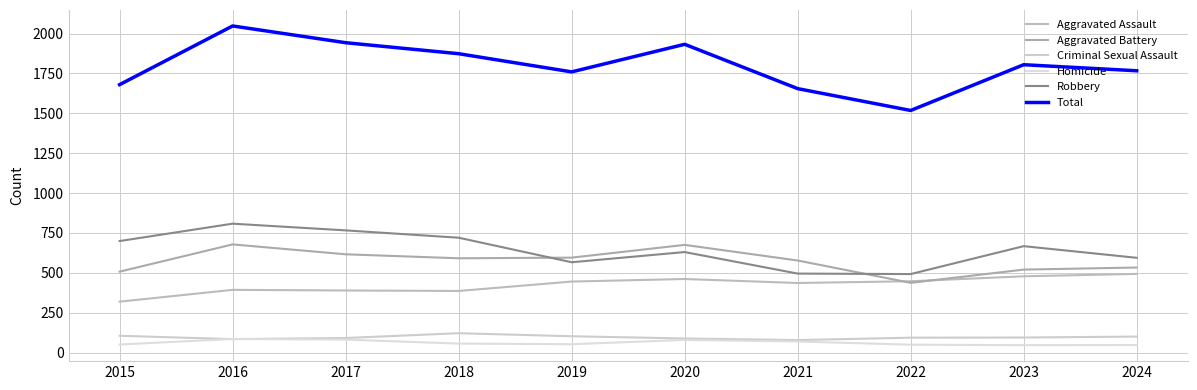

What is the highest value of the Criminal Sexual Assault series?

121